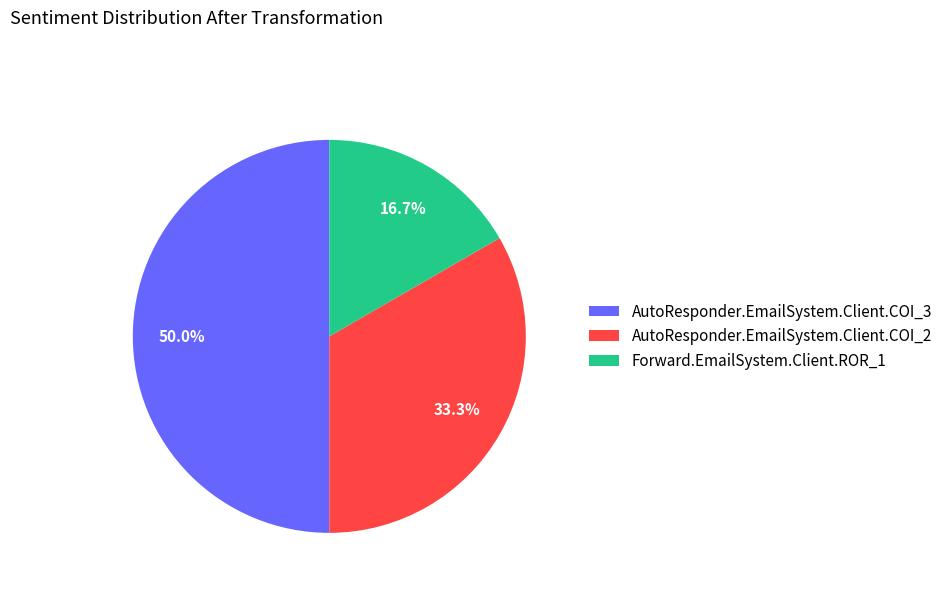

Is AutoResponder.EmailSystem.Client.COI_2 the majority of the pie?

No